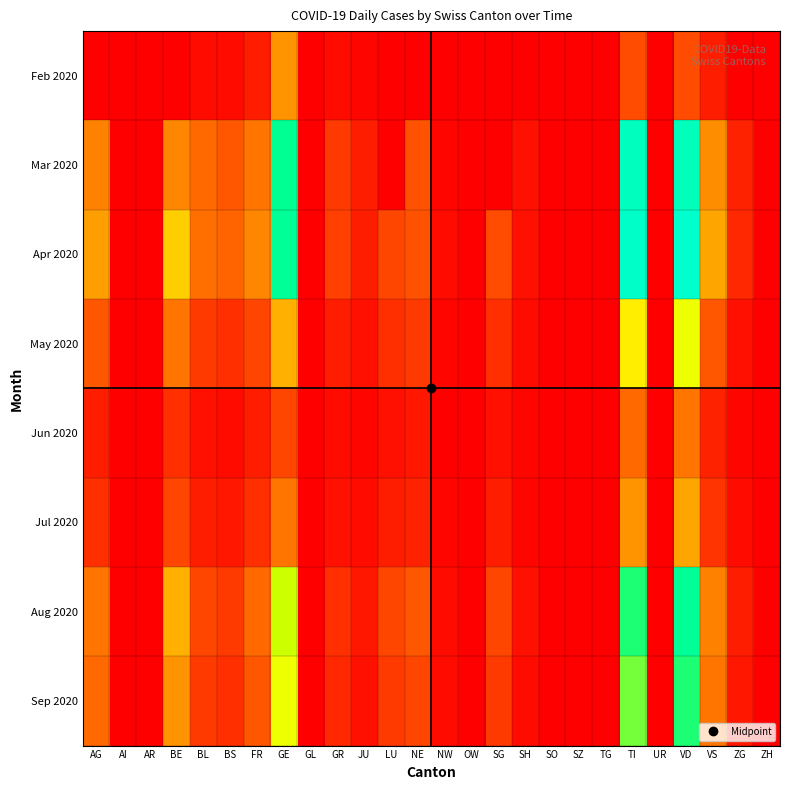

What is the total value across all series at NW?

9